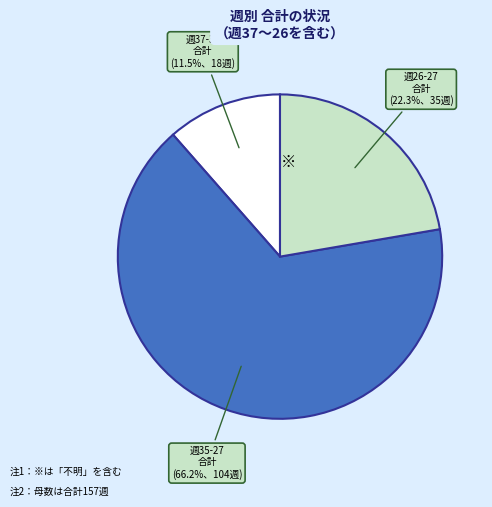

To the nearest percent, what is the difference between the largest and smallest slice percentages?

55%